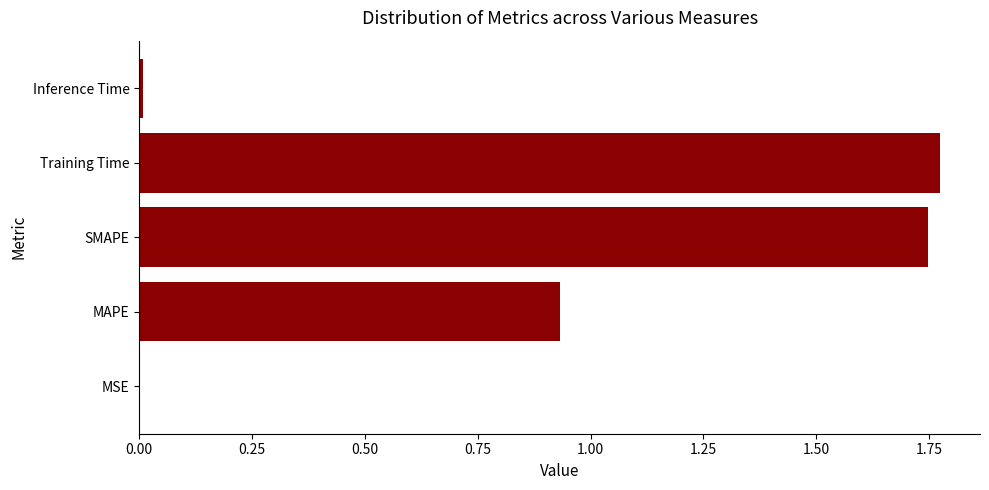

The value at MSE is 0.0. True or false?

True